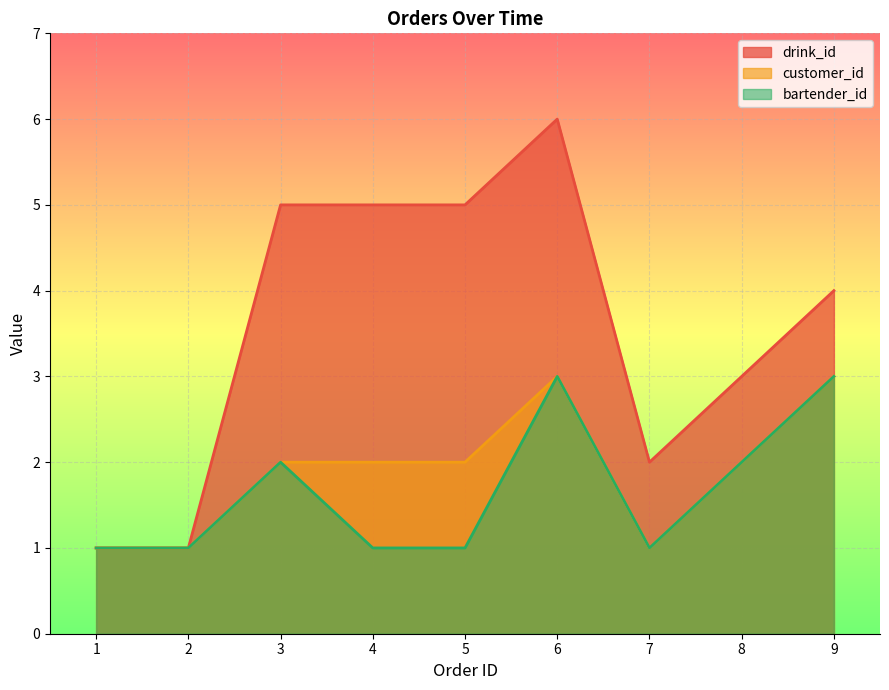

What is the approximate value of drink_id at 5?

5